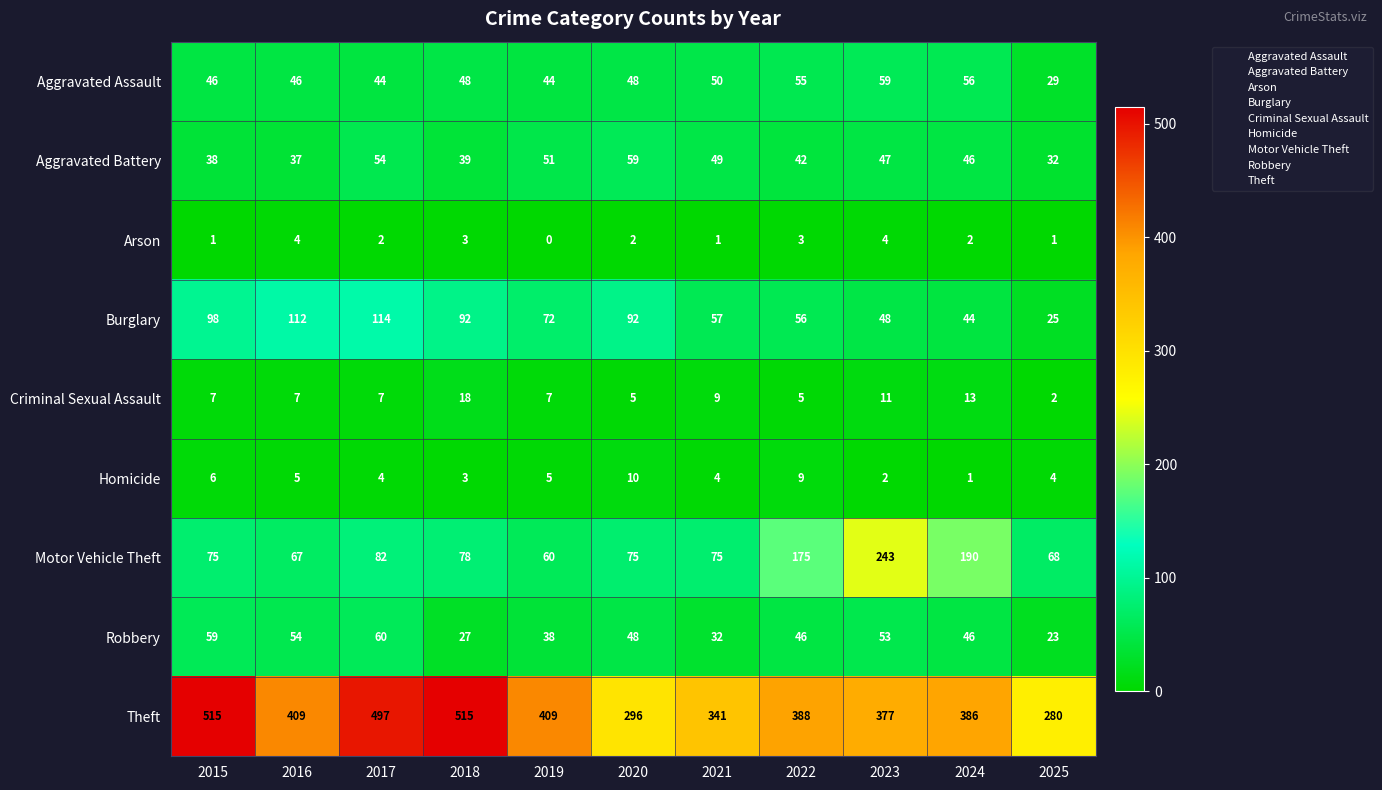

At how many categories does at least one series exceed 393?

5